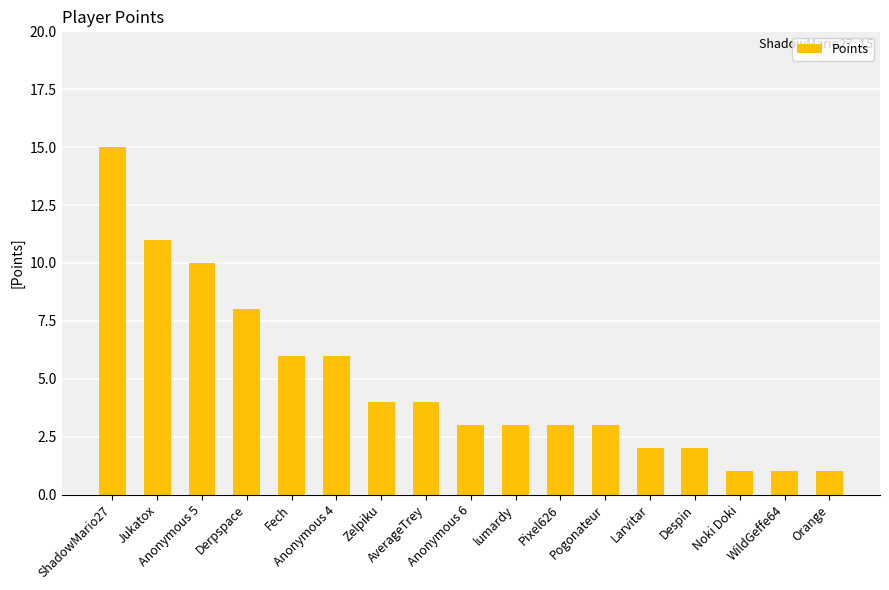

Reading left to right, what are all the values shown in this chart?

ShadowMario27=15	Jukatox=11	Anonymous 5=10	Derpspace=8	Fech=6	Anonymous 4=6	Zelpiku=4	AverageTrey=4	Anonymous 6=3	lumardy=3	Pixel626=3	Pogonateur=3	Larvitar=2	Despin=2	Noki Doki=1	WildGeffe64=1	Orange=1